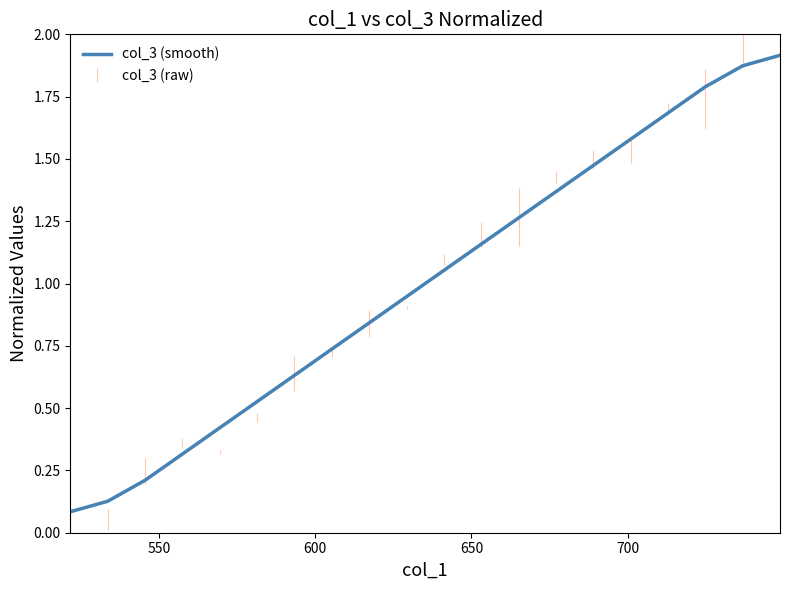

What is the difference between the maximum and minimum values?

1.8